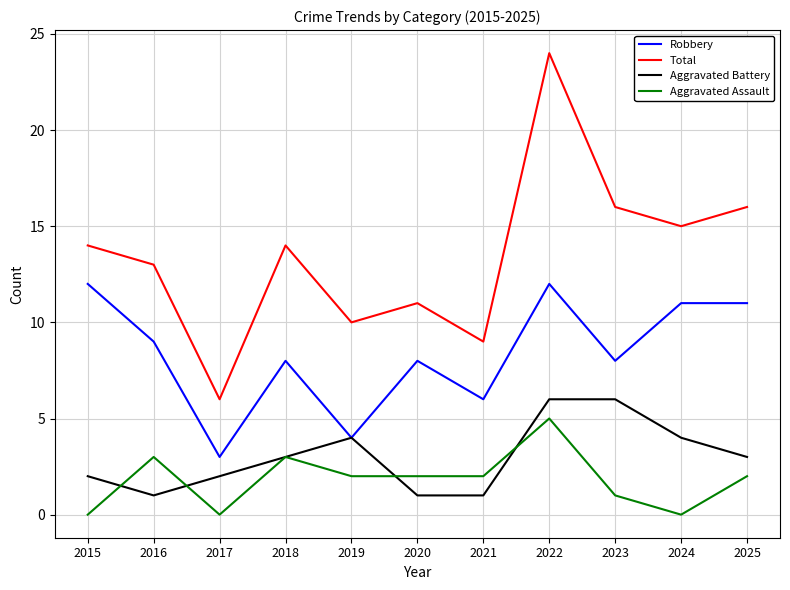

At which category is the sum across all series the highest?

2022